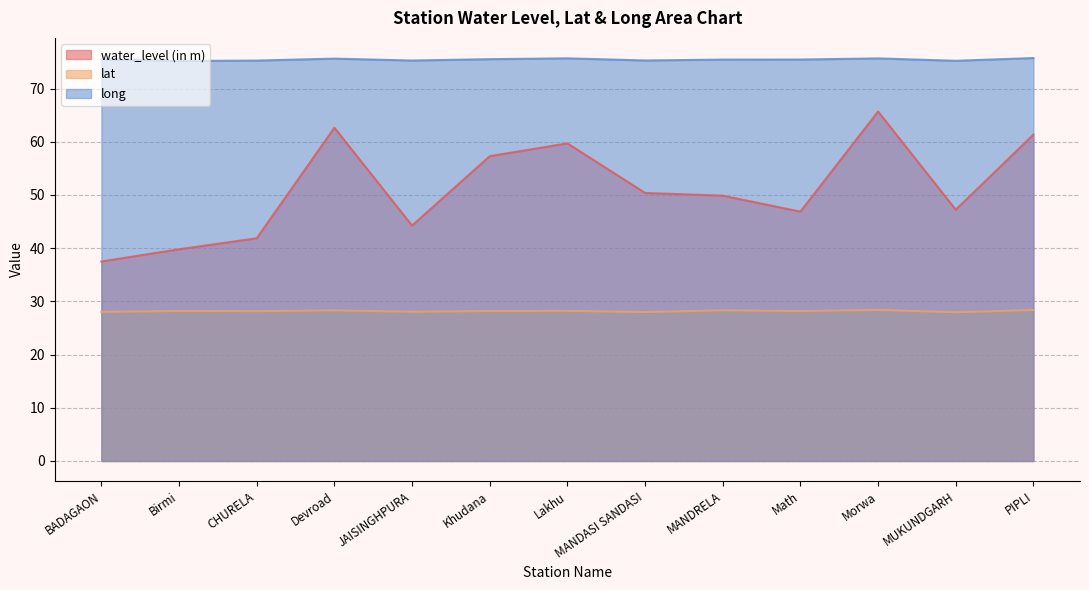

In water_level (in m), how many points are higher than both neighbors (excluding endpoints)?

3